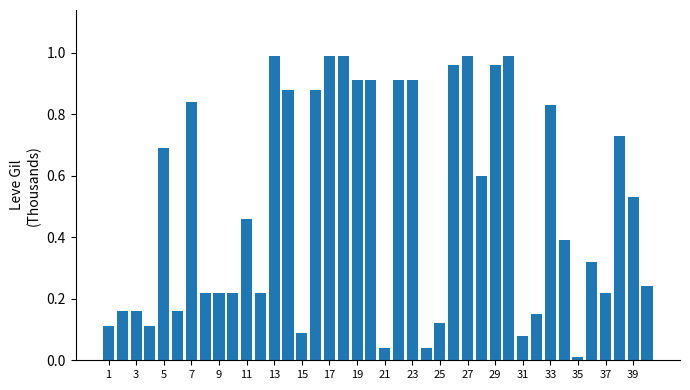

Does the chart contain any negative values?

No